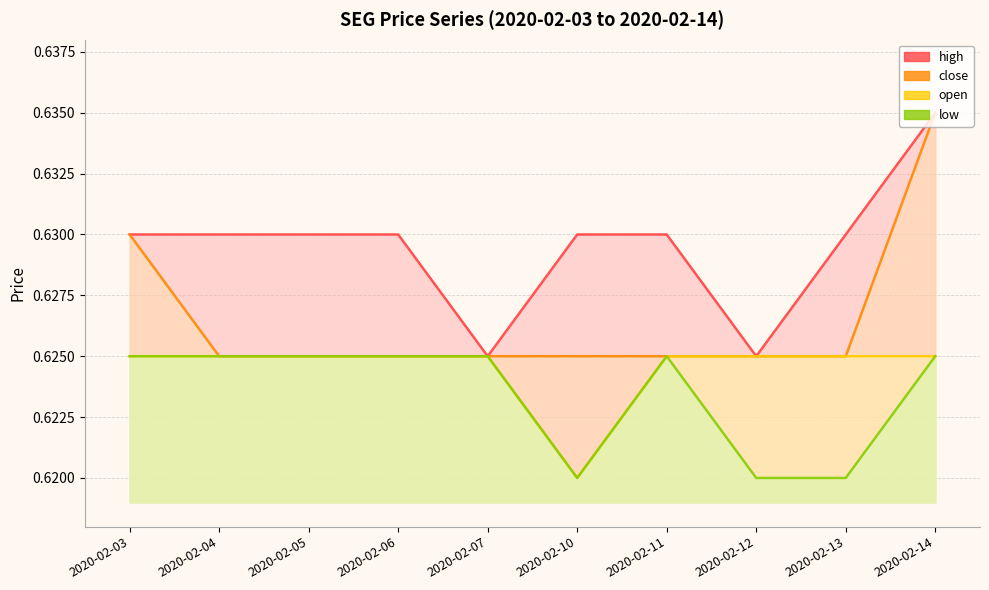

Rank the series by their maximum value, from lowest to highest.

open, low, high, close